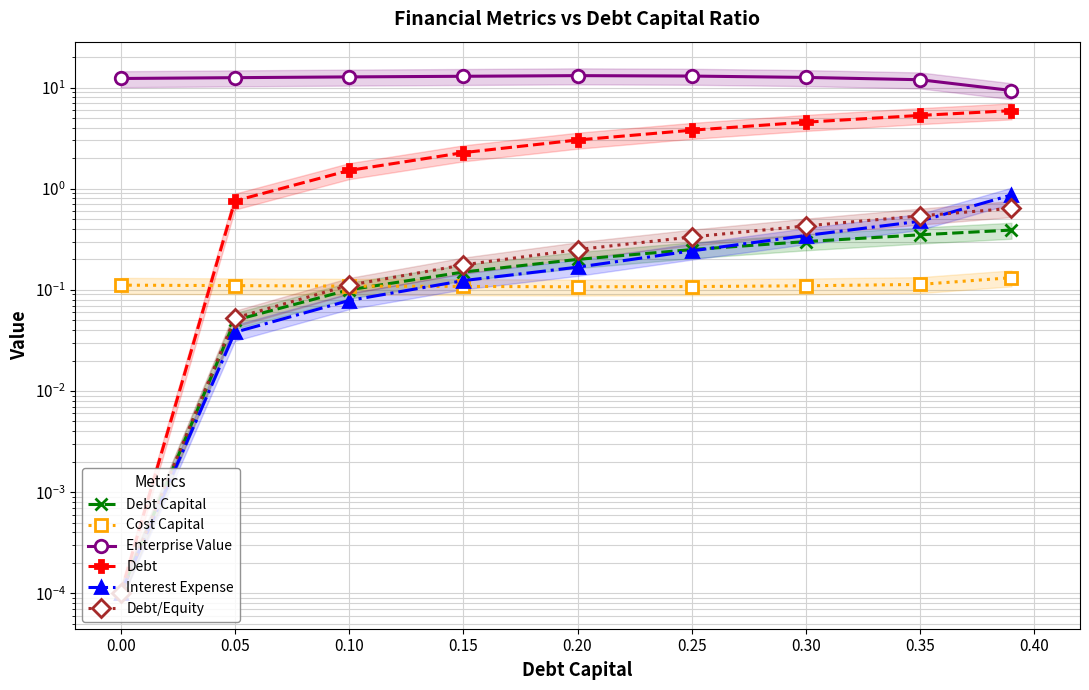

Reading left to right, what are all the values shown in this chart?

Debt Capital: 0.0	0.1	0.1	0.1	0.2	0.2	0.3	0.3	0.4
Cost Capital: 0.1	0.1	0.1	0.1	0.1	0.1	0.1	0.1	0.1
Enterprise Value: 12.3	12.5	12.7	12.9	13.1	13.0	12.6	11.9	9.3
Debt: 0.0	0.8	1.5	2.3	3.0	3.8	4.5	5.3	5.9
Interest Expense: 0.0	0.0	0.1	0.1	0.2	0.2	0.3	0.5	0.9
Debt/Equity: 0.0	0.1	0.1	0.2	0.2	0.3	0.4	0.5	0.6